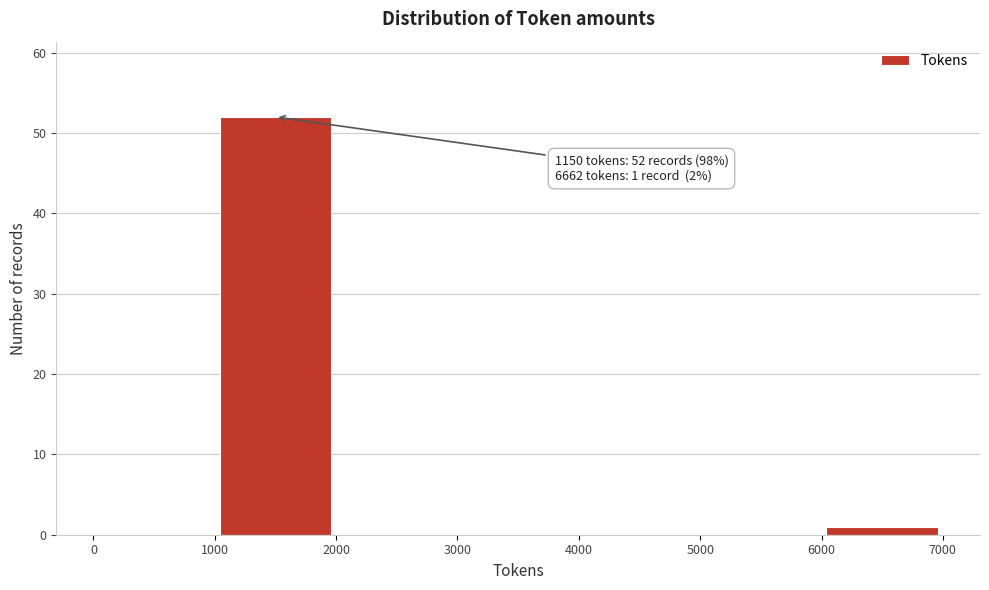

Which range on the x-axis has the tallest bar?

1000 to 2000